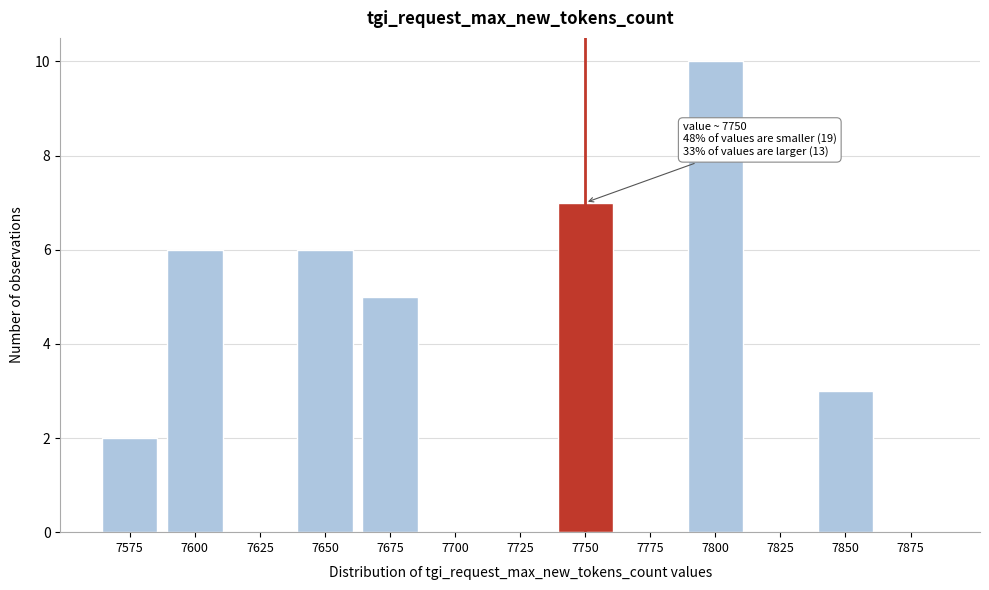

Reading left to right, extract all data points from this chart.

7575=2	7600=6	7625=0	7650=6	7675=5	7700=0	7725=0	7750=7	7775=0	7800=10	7825=0	7850=3	7875=0